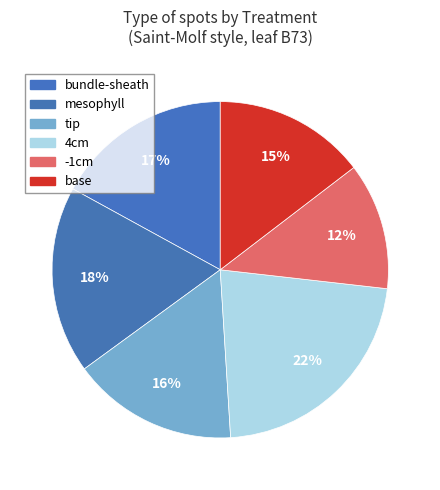

To the nearest percent, what is the difference between the largest and smallest slice percentages?

10%